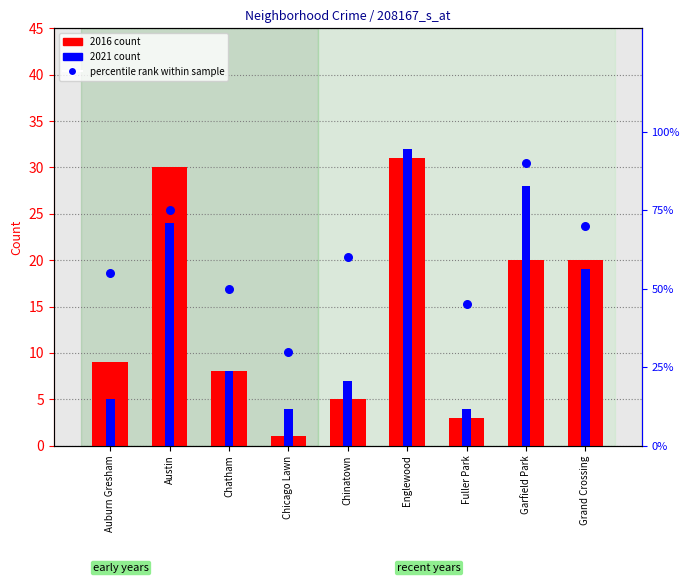

Which series reaches the minimum Y coordinate?

2016 count